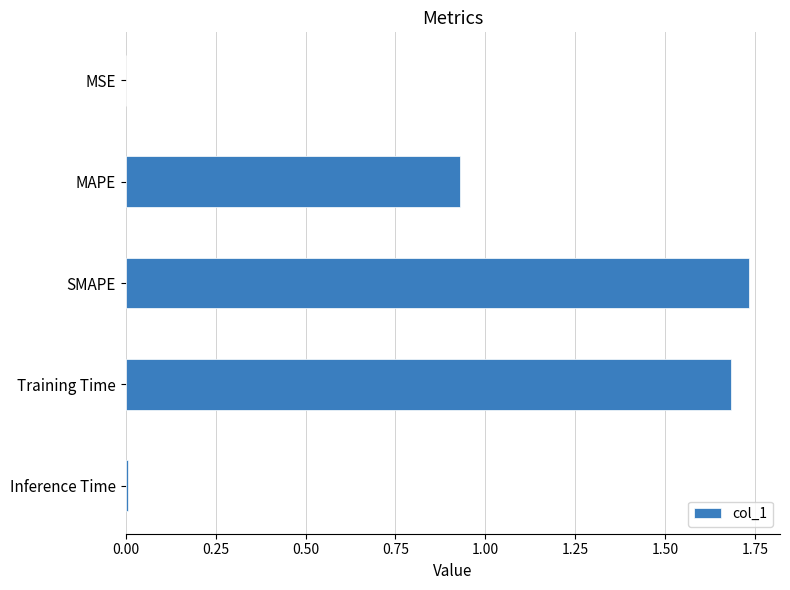

Is it true that the value at SMAPE is 2.4?

False